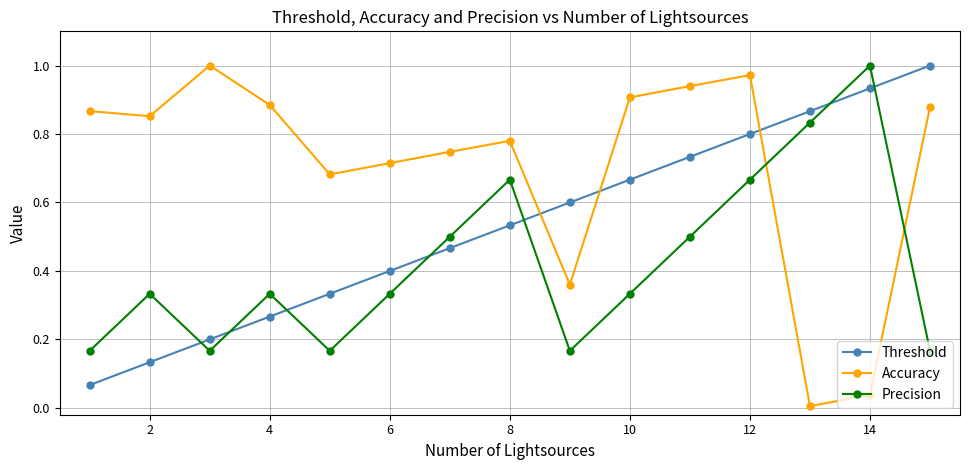

Is it true that Menu Item: Position equals 1.0 at 14?

True